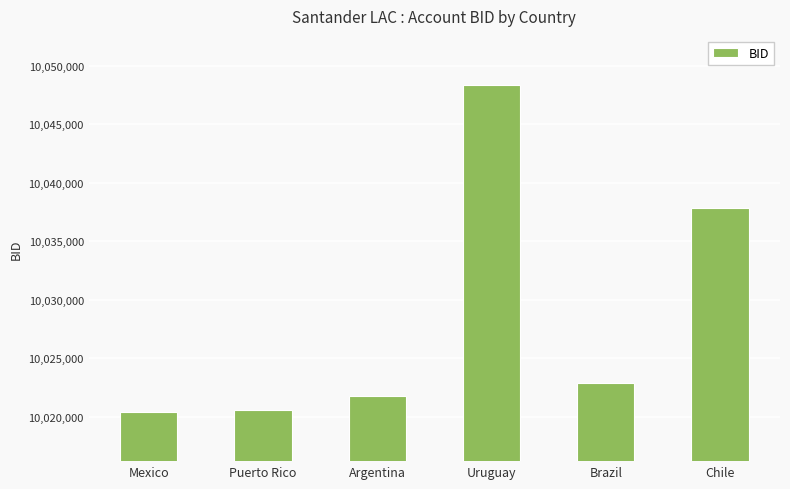

What is the value of the 3rd bar from the left?

10021754